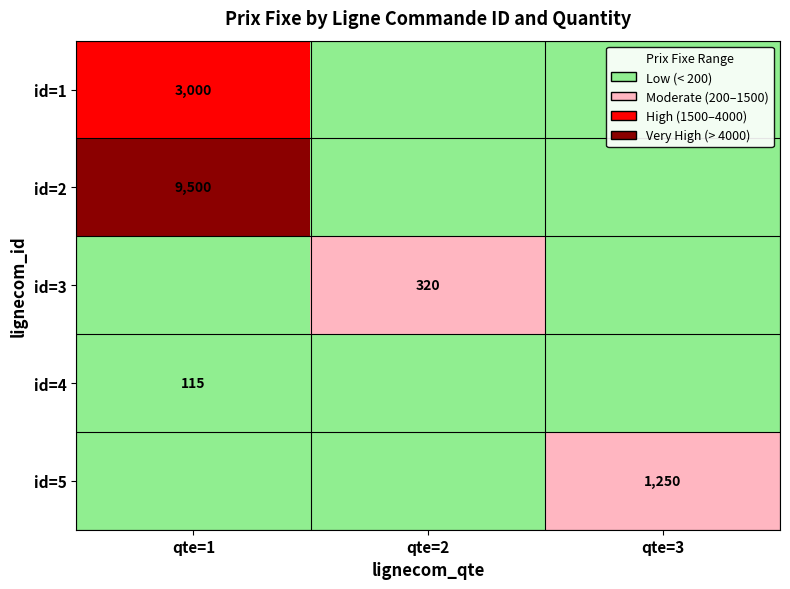

Which series has the largest total across all categories?

id=2